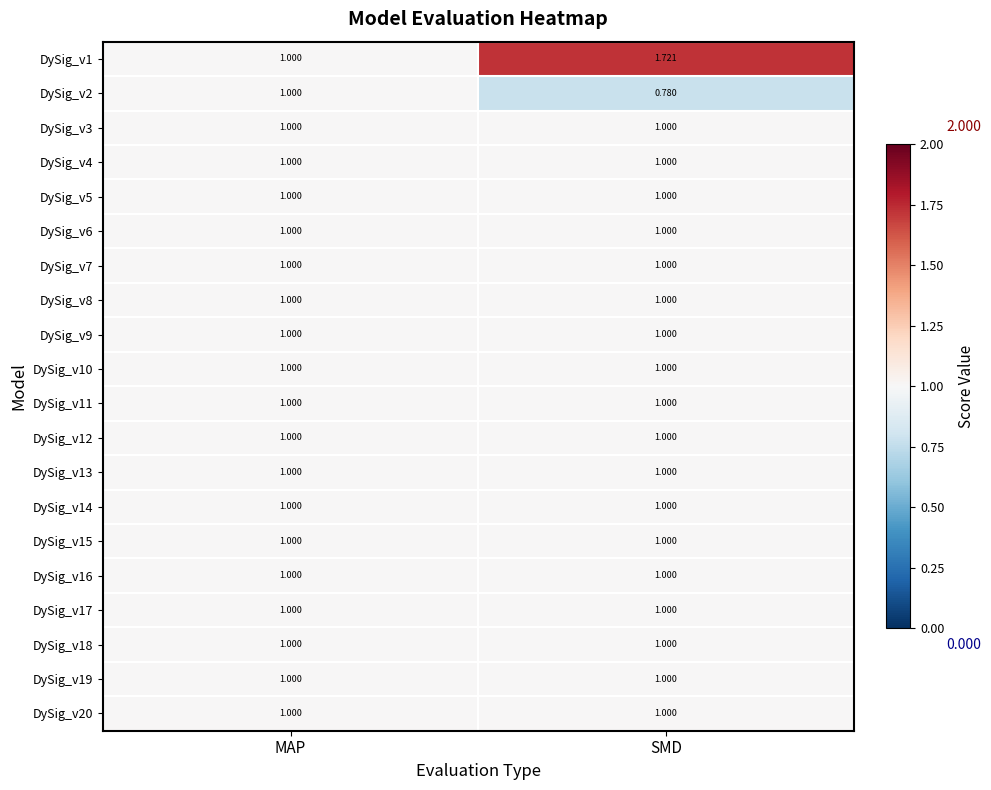

Which label corresponds to the largest value in the chart?

SMD